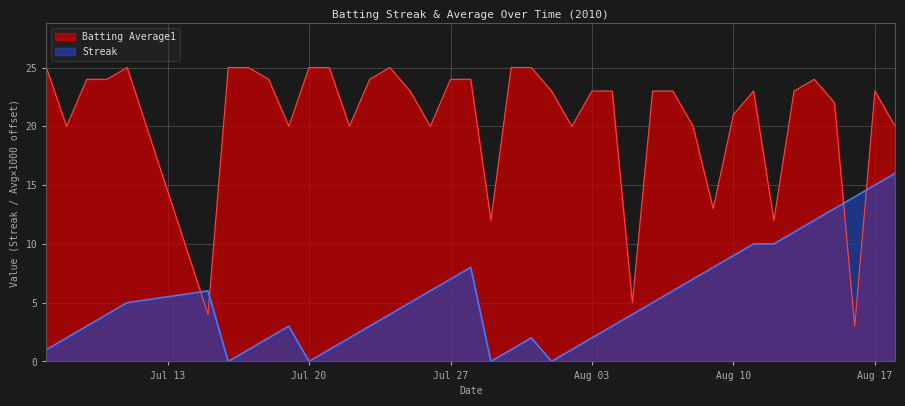

What is the maximum value for Streak?

16.0